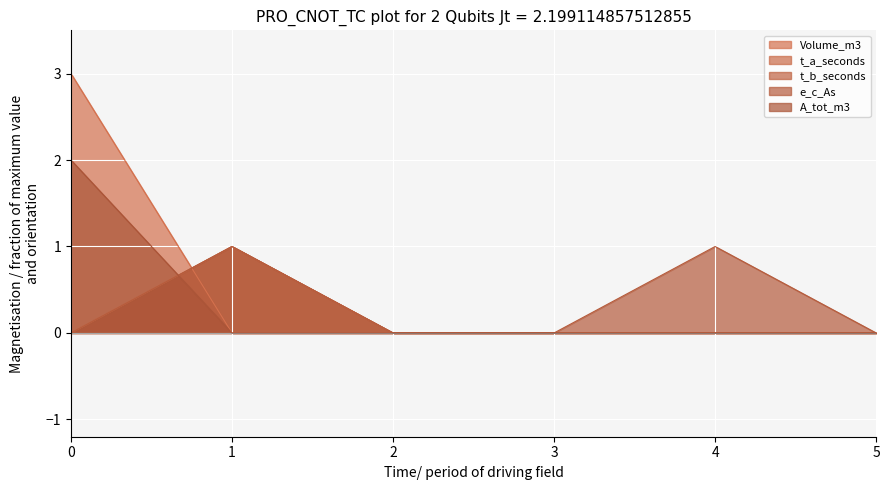

Reading left to right, transcribe all the data shown in this chart.

Volume_m3: 0=3	1=0	2=0	3=0	4=0	5=0
t_a_seconds: 0=0	1=1	2=0	3=0	4=0	5=0
t_b_seconds: 0=0	1=1	2=0	3=0	4=0	5=0
e_c_As: 0=0	1=1	2=0	3=0	4=1	5=0
A_tot_m3: 0=2	1=0	2=0	3=0	4=0	5=0